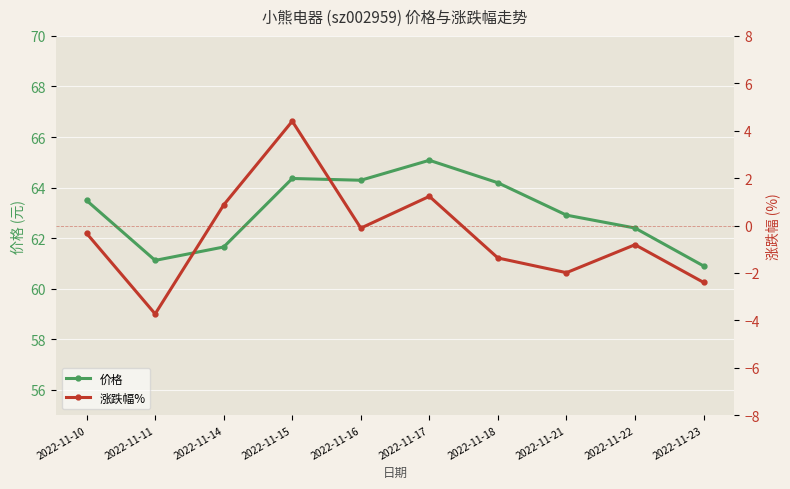

Which label corresponds to the smallest value in the chart?

2022-11-11